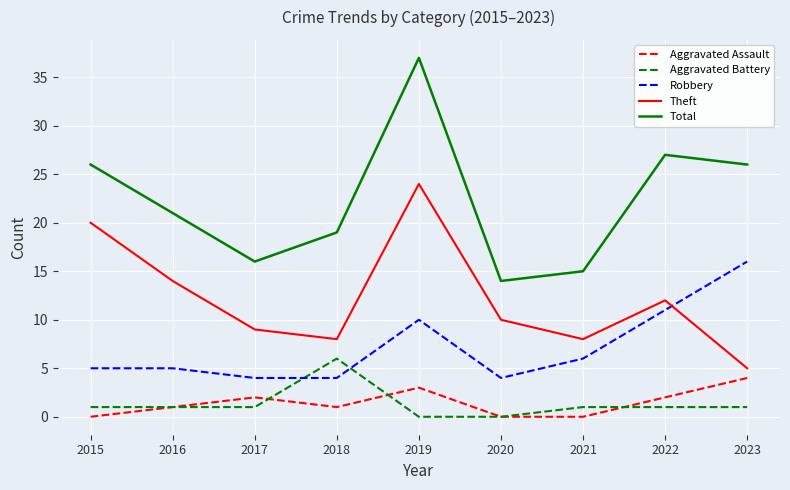

Is the value of Robbery at 2016 greater than the value of Aggravated Assault at 2019?

Yes